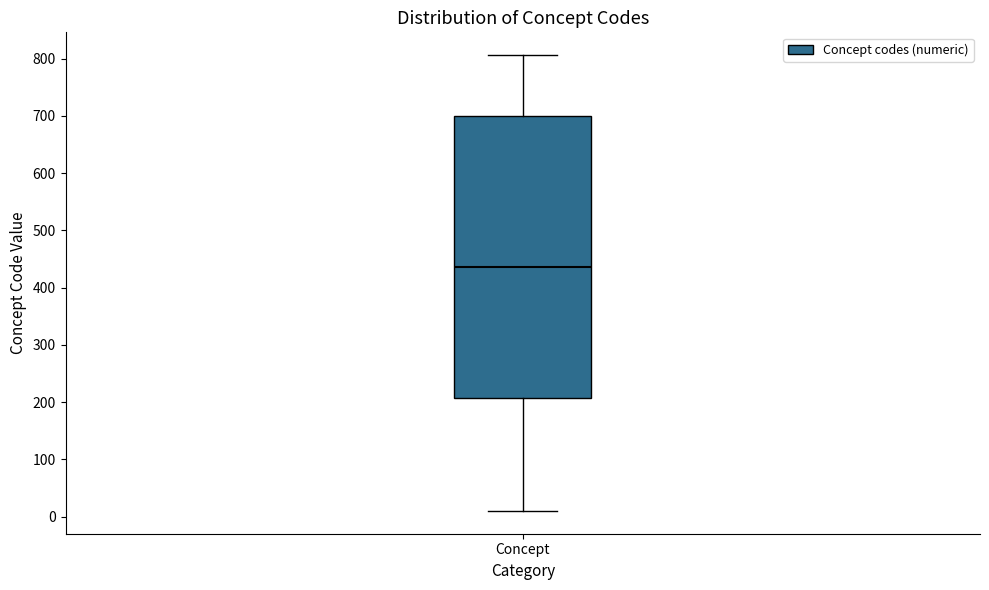

Where does the median line of the box for Concept sit on the y-axis? The values are not printed on the chart, so give them approximately, as read against the axis.

440